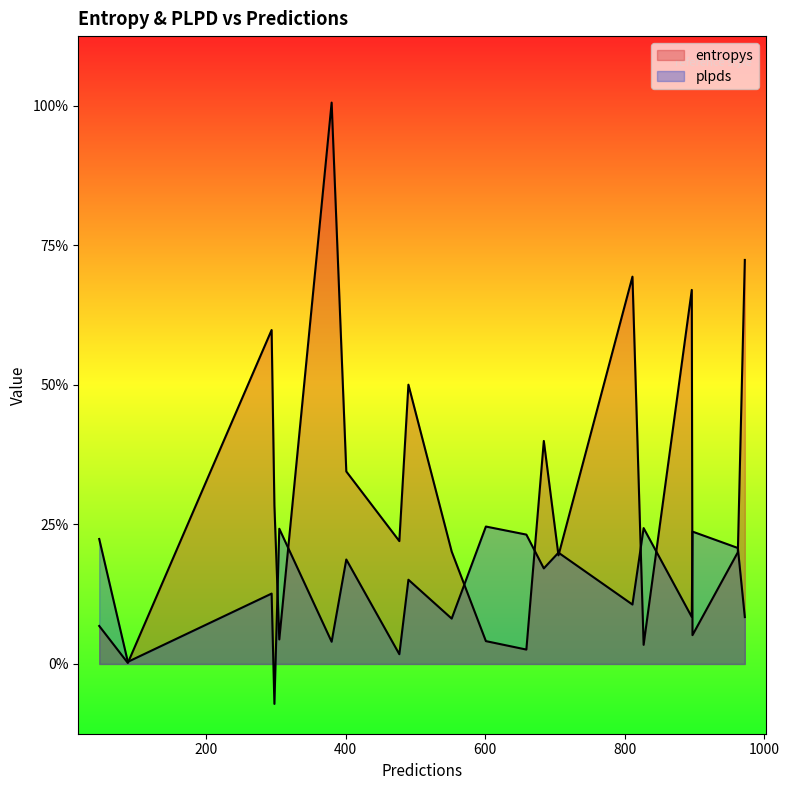

Which series has the largest total across all categories?

entropys